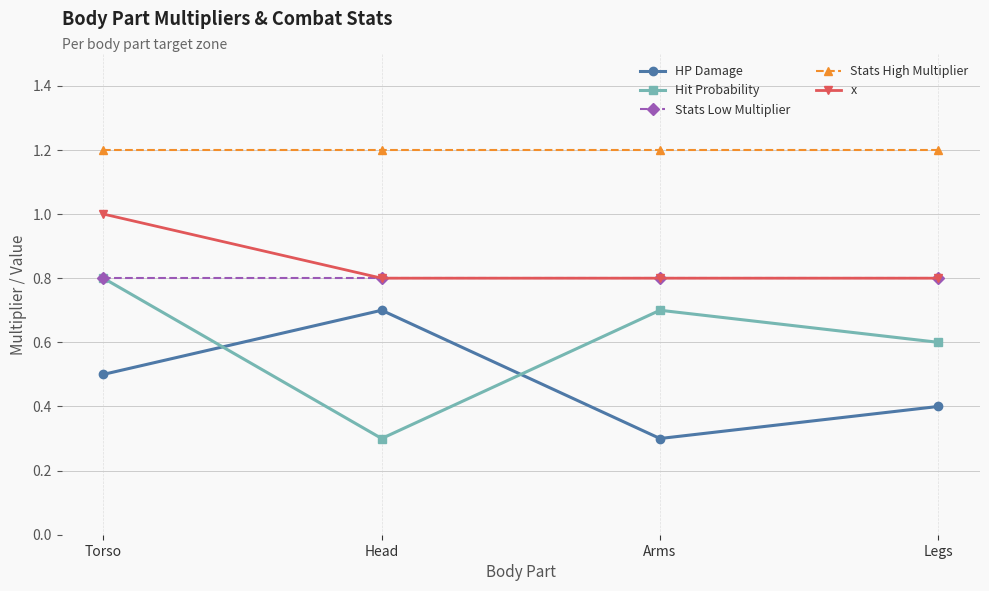

Read the Hit Probability value at Torso.

0.8